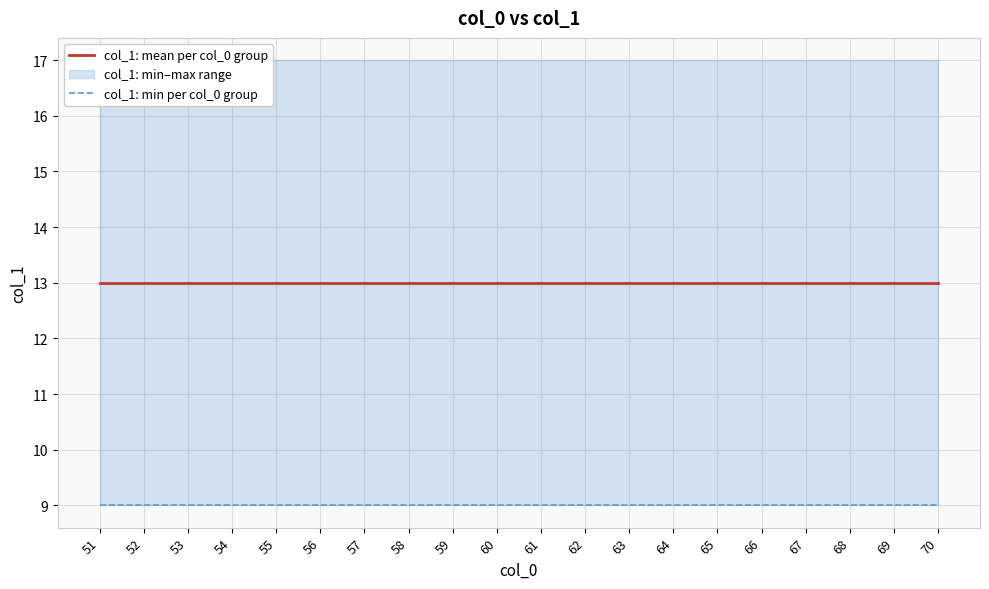

At how many categories does at least one series exceed 11?

20